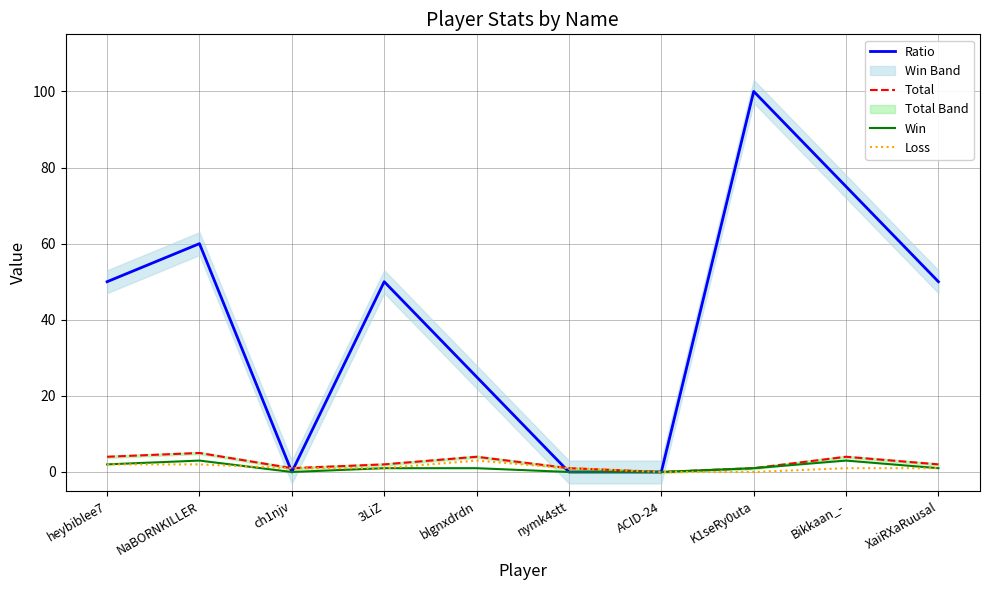

What is the value of the Loss point at the 6th from the left?

1